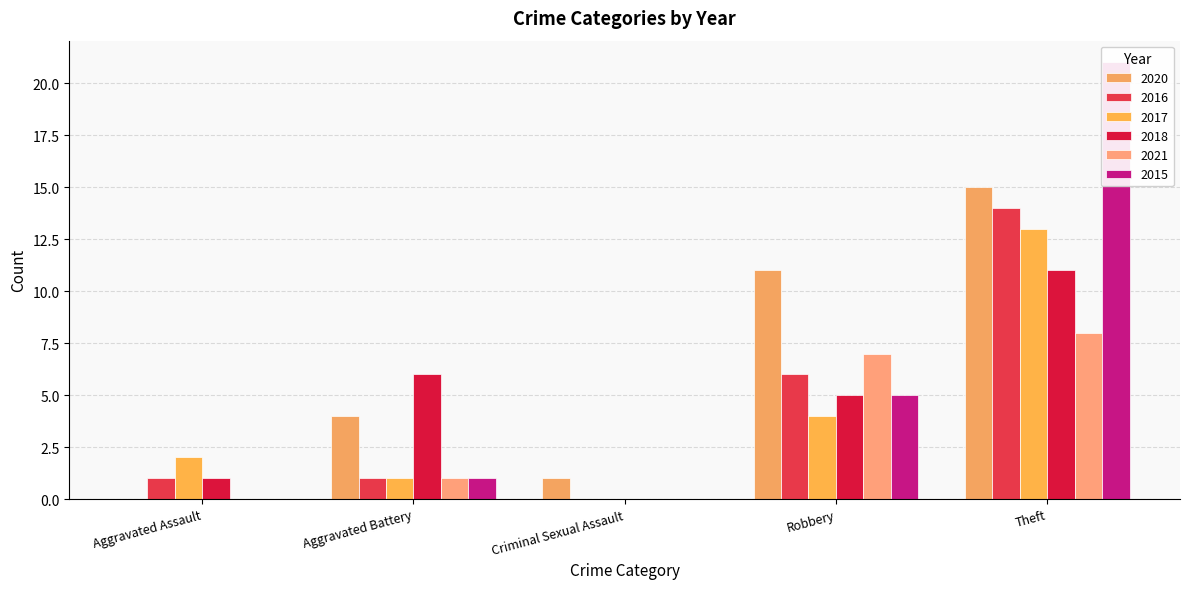

Where is 2015 nearest to the value 10?

Robbery